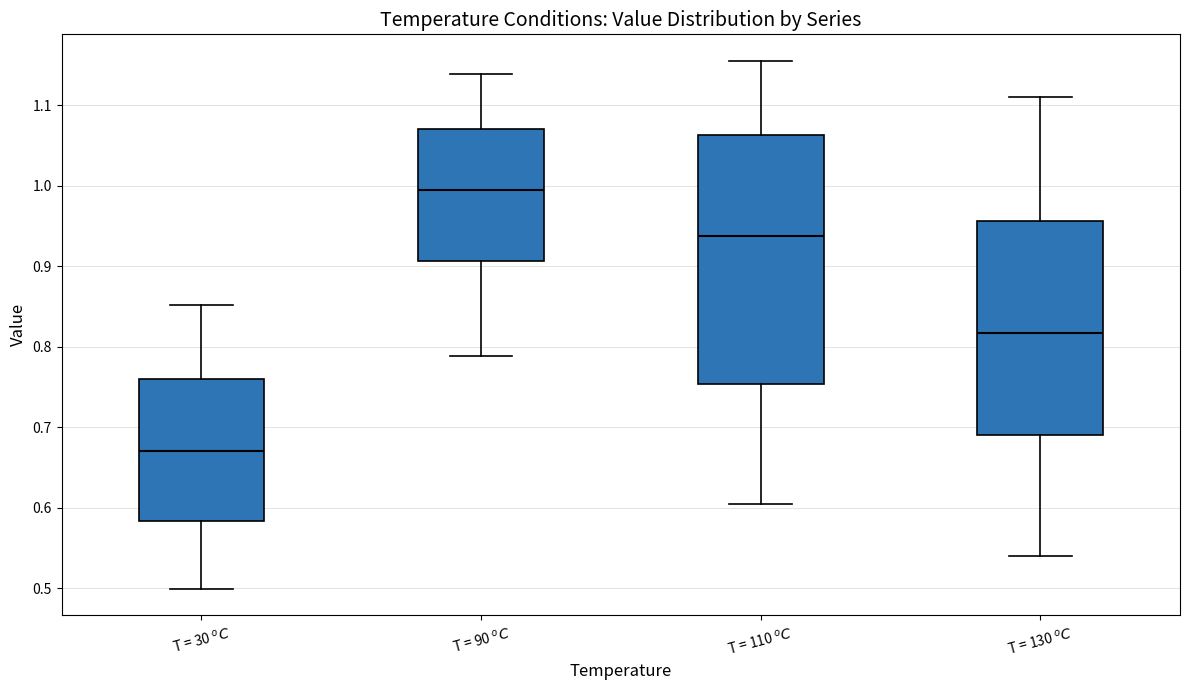

Comparing the boxes themselves (not the whiskers), which one is the tallest?

T = 110 $^oC$